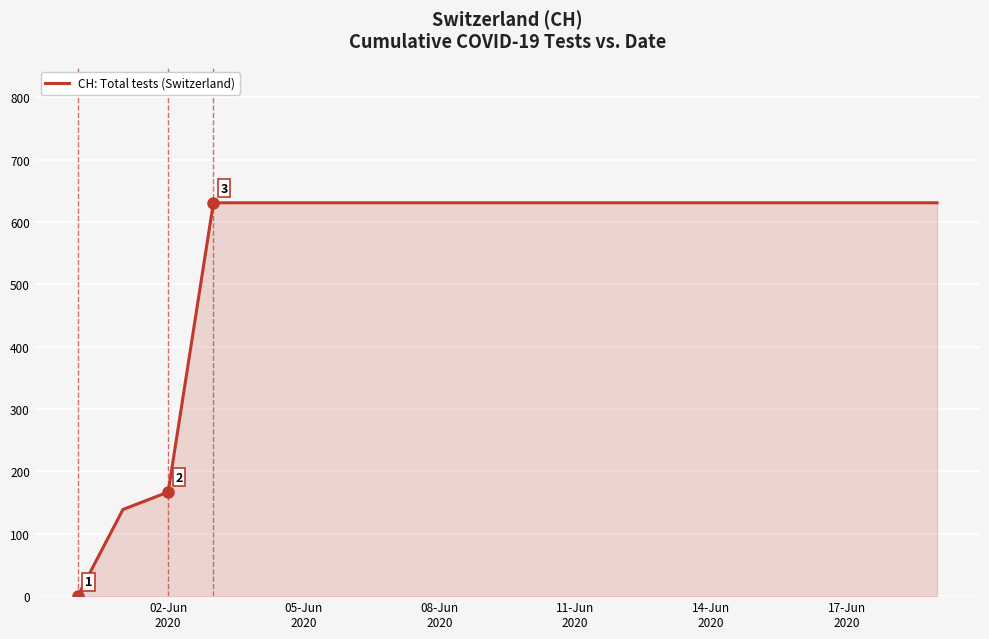

What is the greatest value displayed?

631